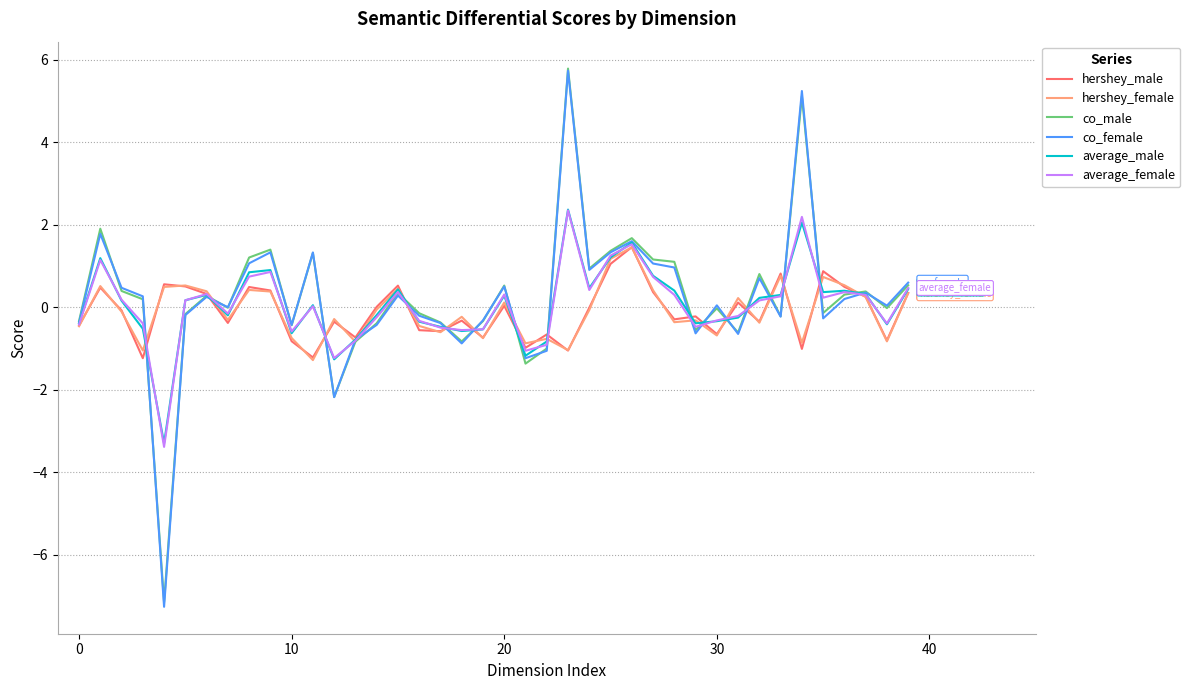

Which series has the widest spread of values?

co_female